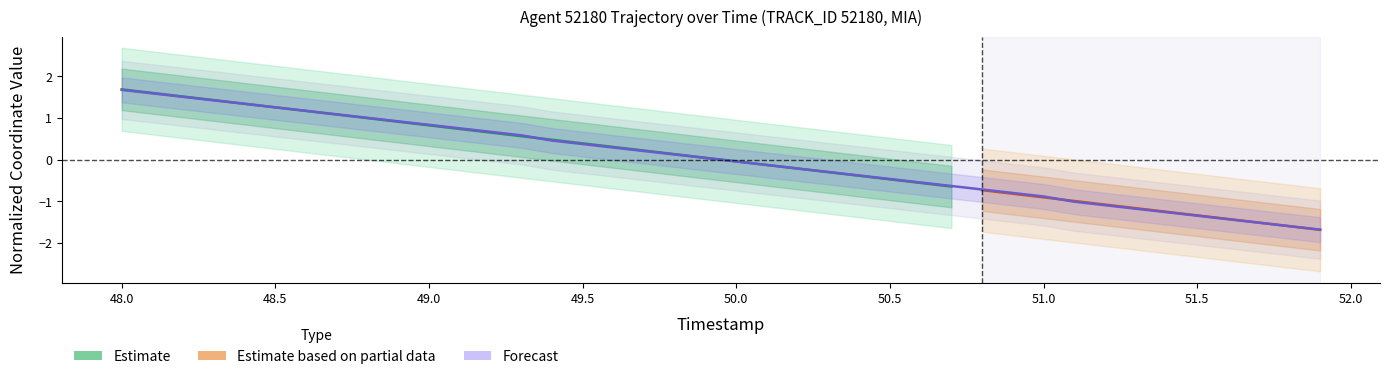

How many data points are less than 0?

20